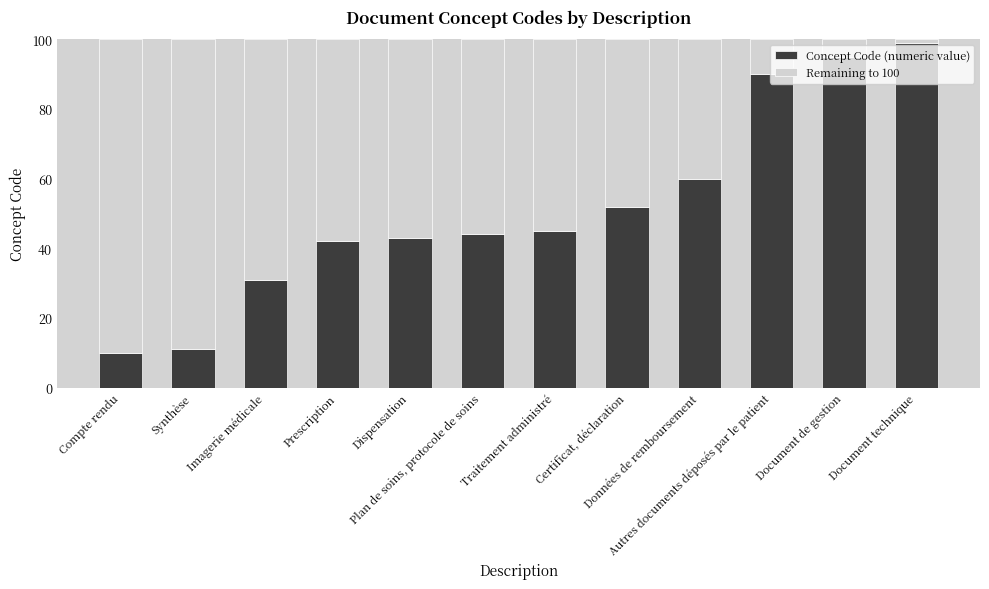

What is the lowest value of the Concept Code (numeric value) series?

10